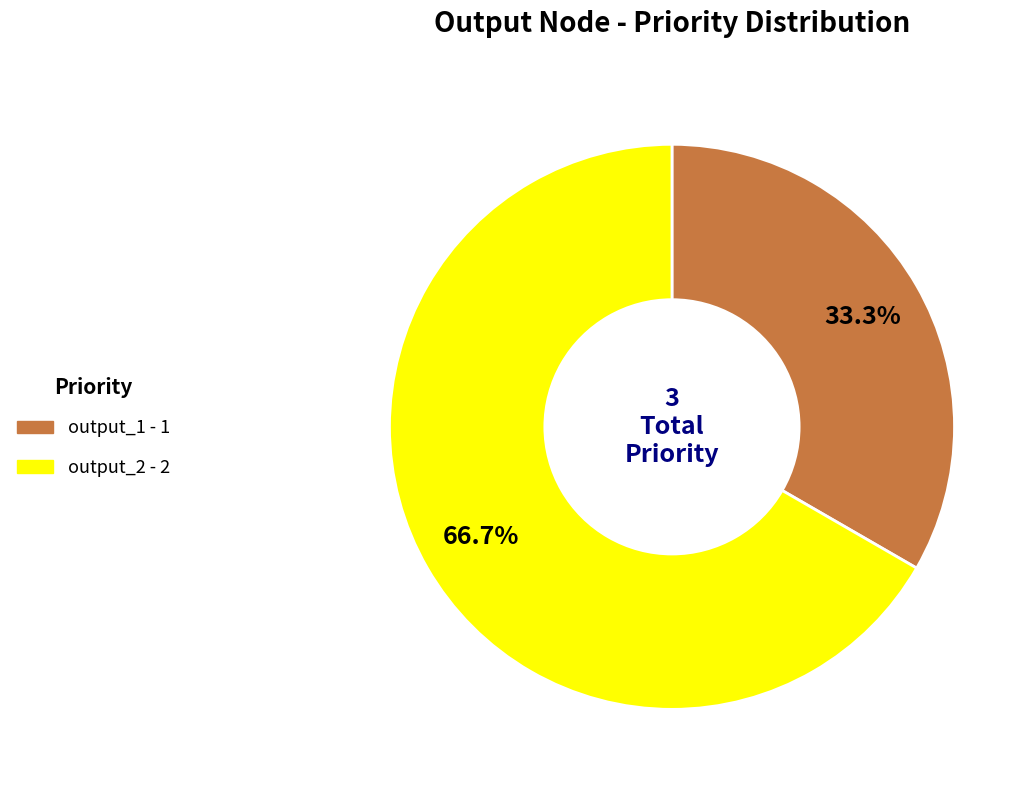

To the nearest percent, what is the combined percentage of output_1 and output_2?

100%